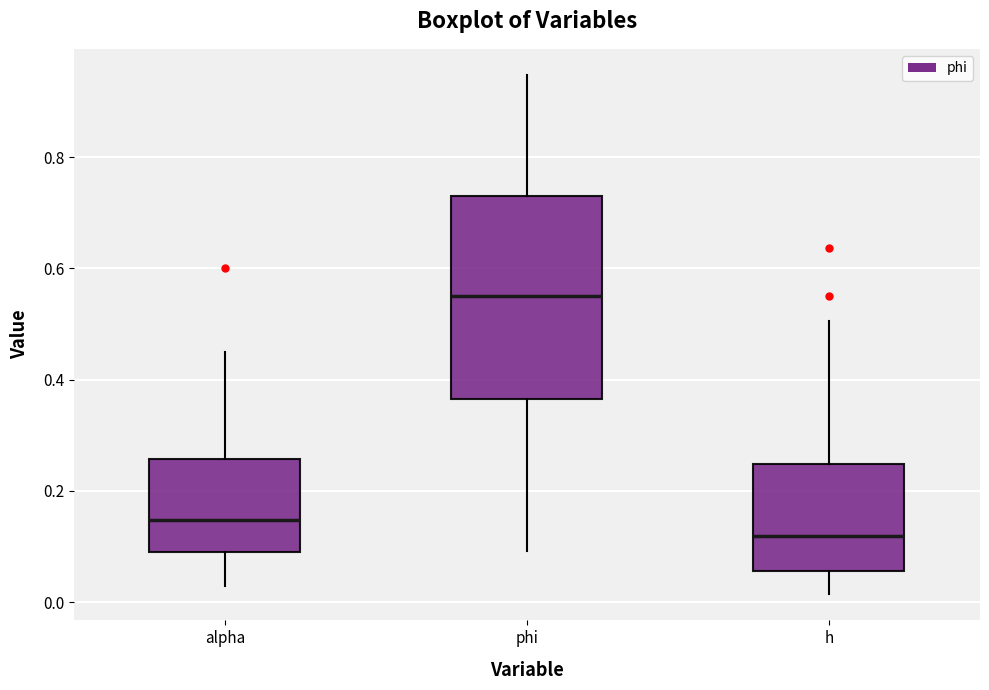

Comparing the boxes themselves (not the whiskers), which one is the tallest?

phi